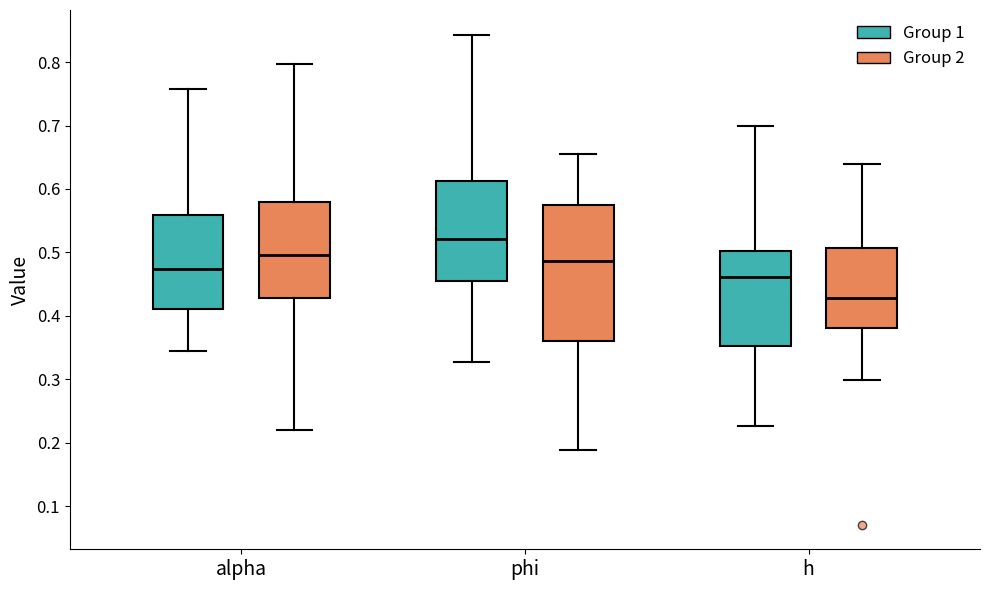

Where does the upper whisker of the box for phi (Group 2) end on the y-axis? The values are not printed on the chart, so give them approximately, as read against the axis.

0.66